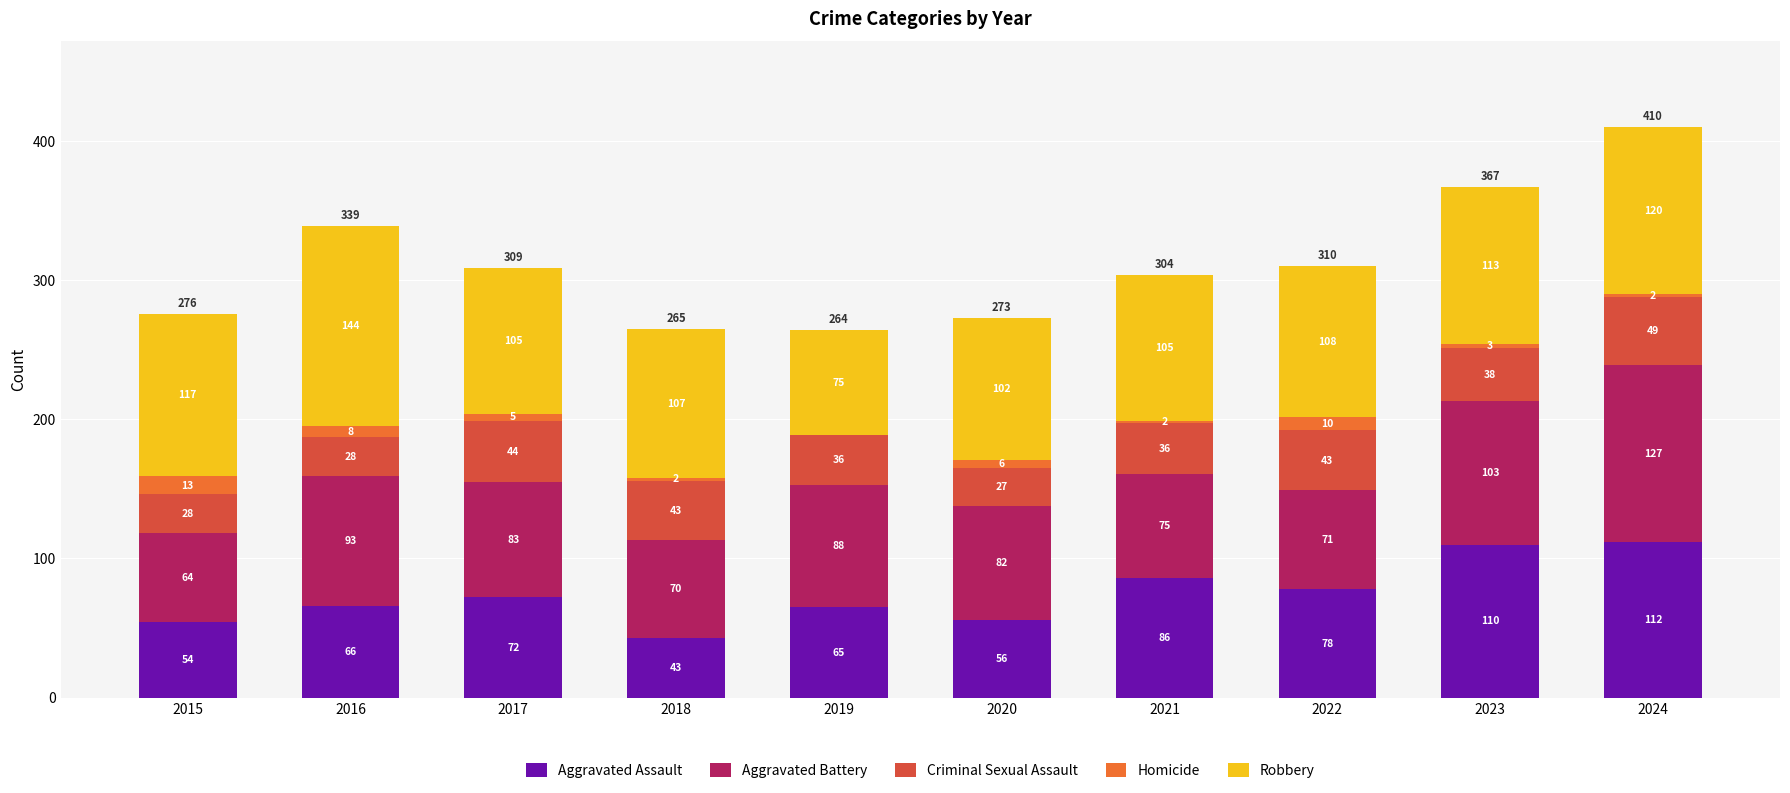

At which label does Aggravated Assault reach its peak?

2024